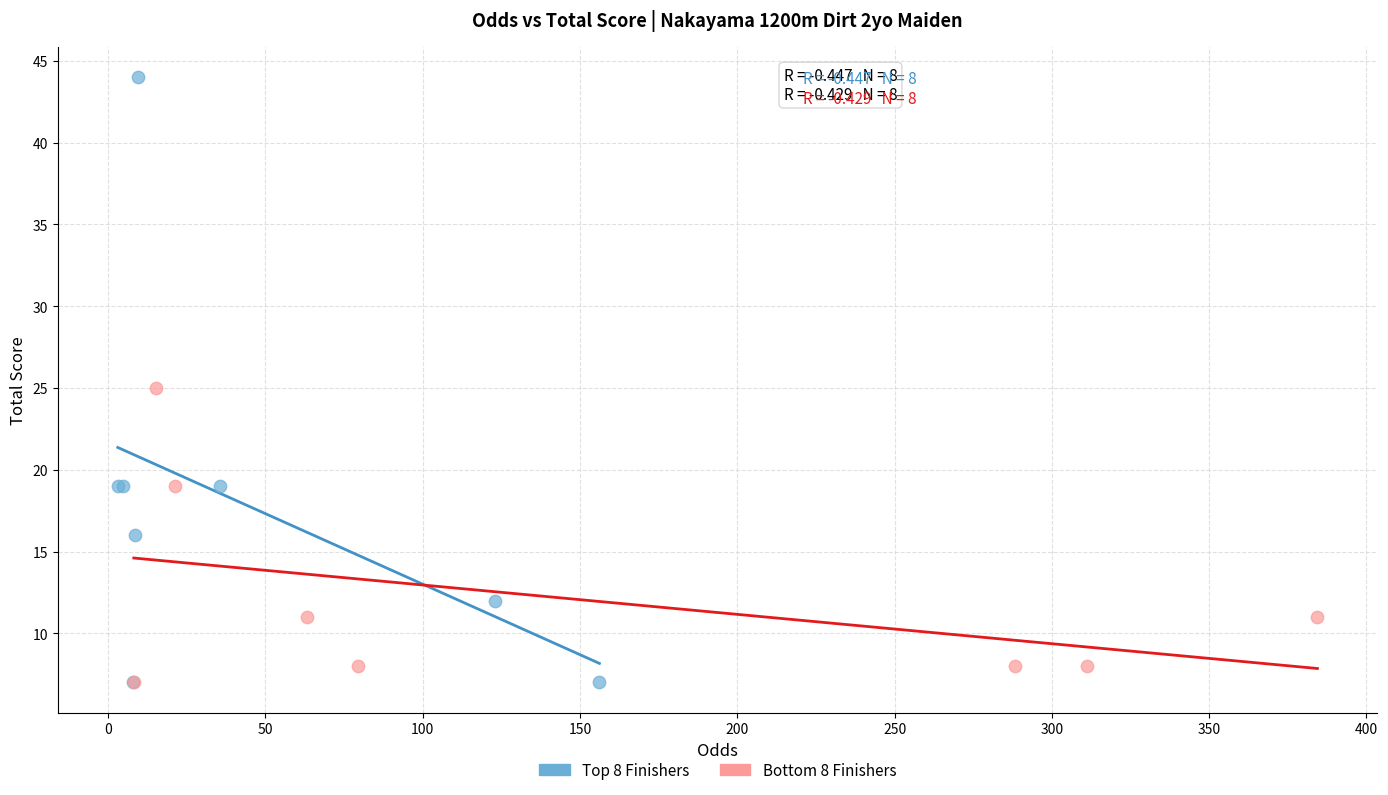

Which series has the widest spread of Y values?

Top 8 Finishers